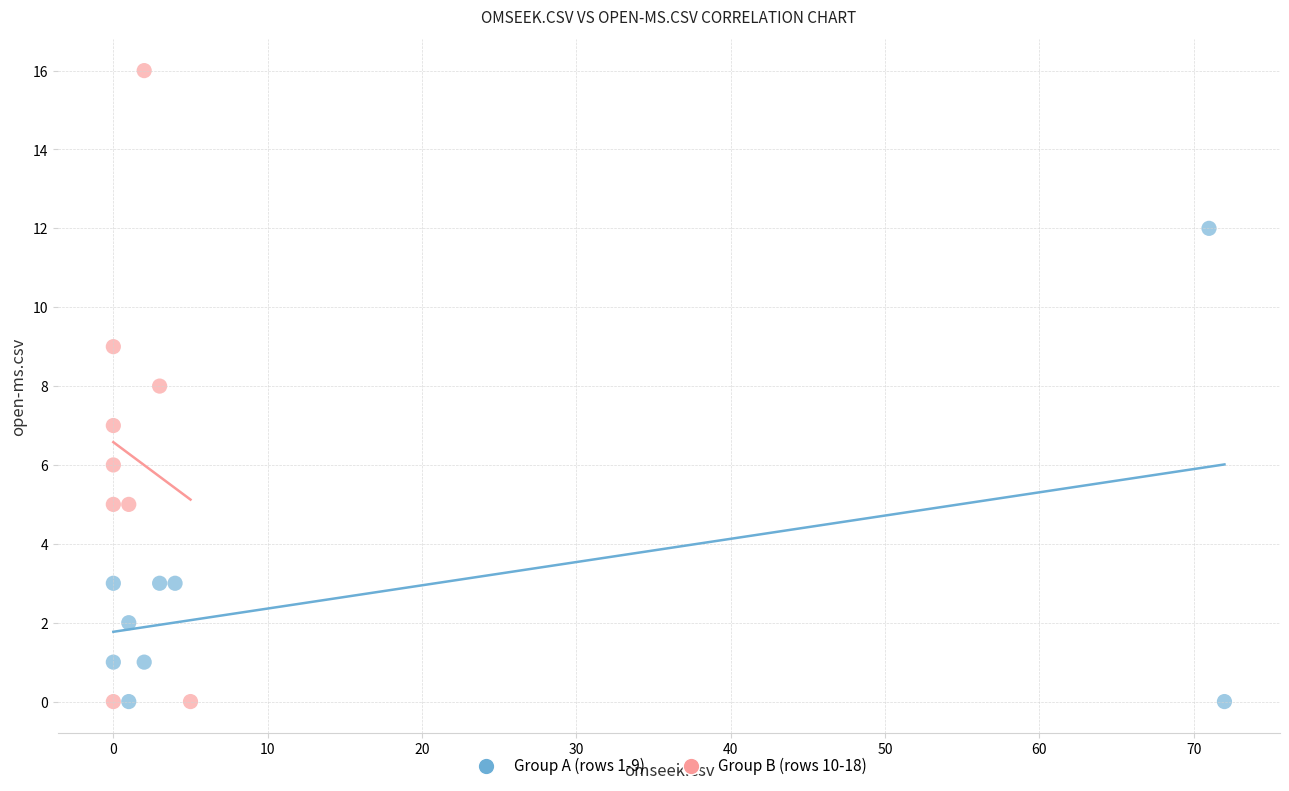

Which series has the largest Y range (max minus min)?

Group B (rows 10-18)